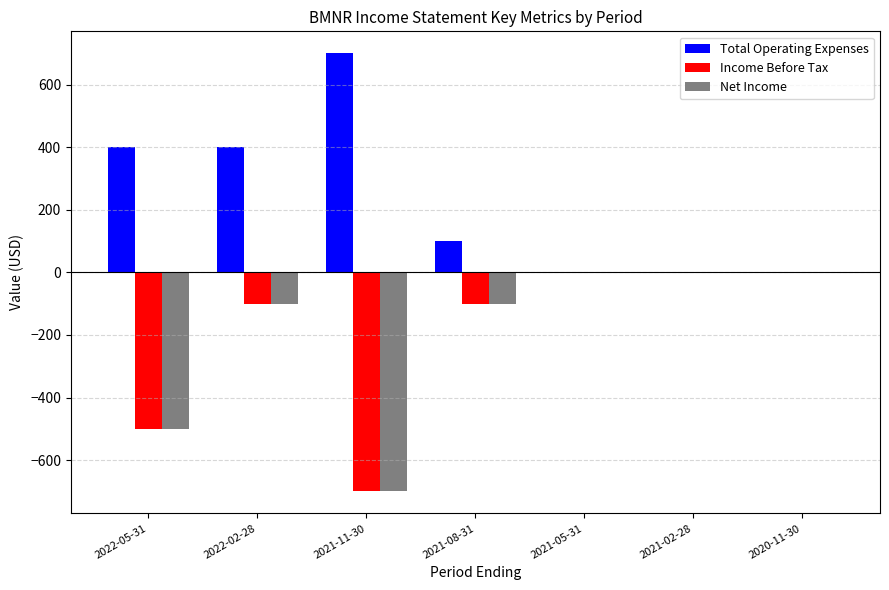

Reading left to right, list all the values displayed in this chart.

Total Operating Expenses: 400	400	700	100	0	0	0
Income Before Tax: -500	-100	-700	-100	0	0	0
Net Income: -500	-100	-700	-100	0	0	0